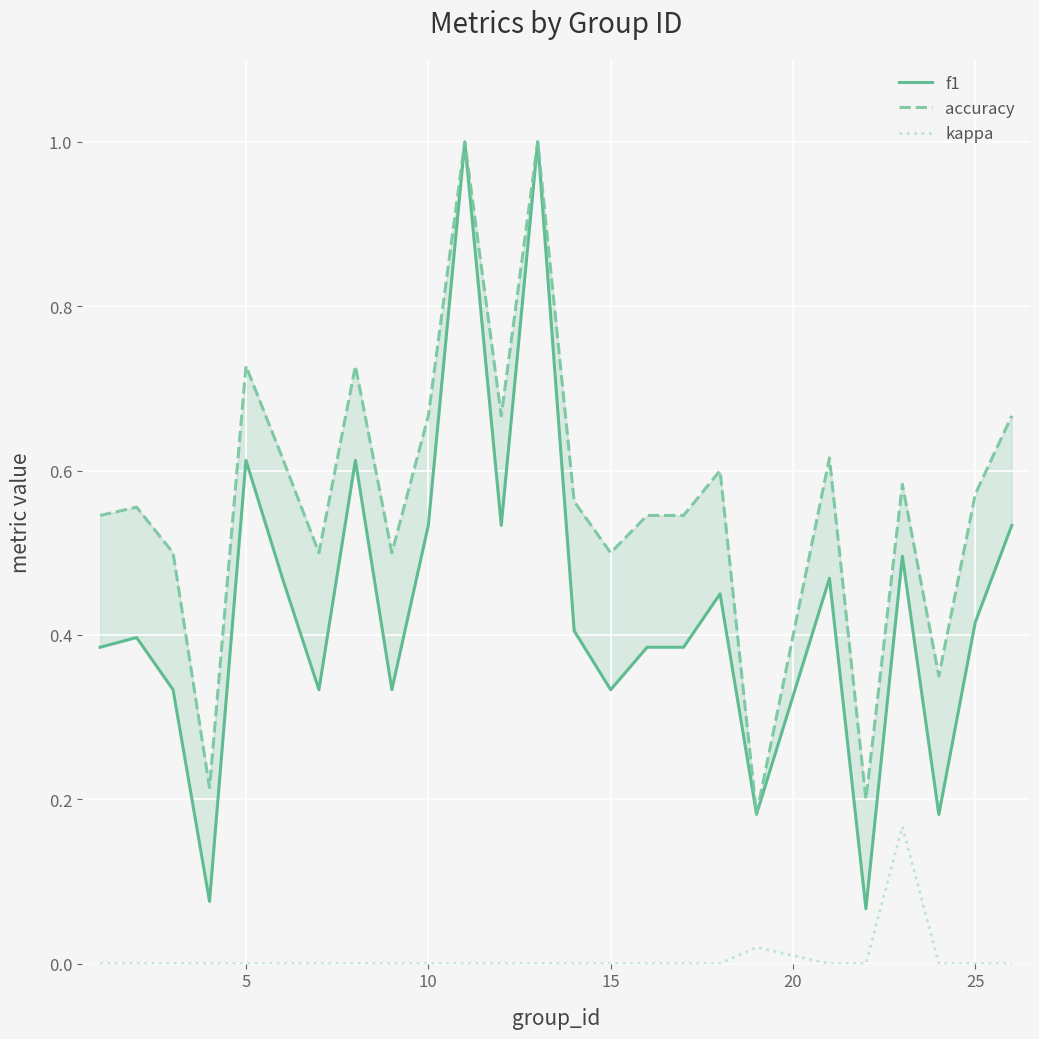

True or false: accuracy has more than 2 interior local peaks.

True